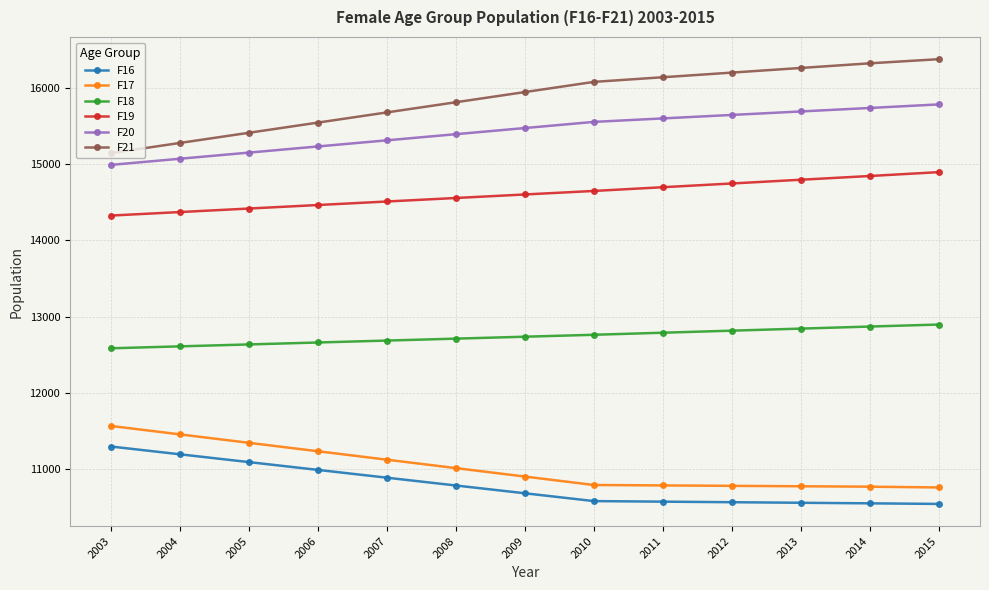

True or false: F17 and F18 intersect in this chart.

False